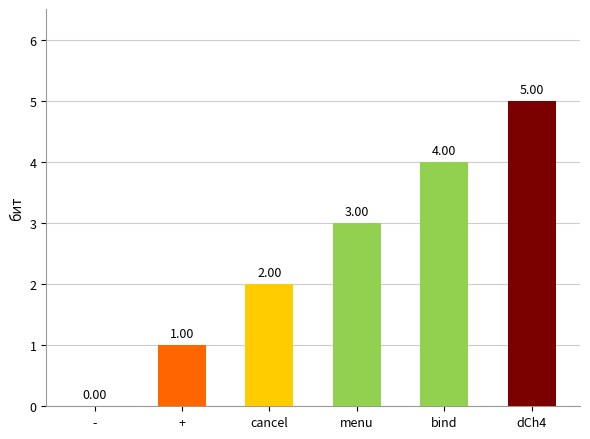

The chart shows a value of 3 at dCh4. True or false?

False